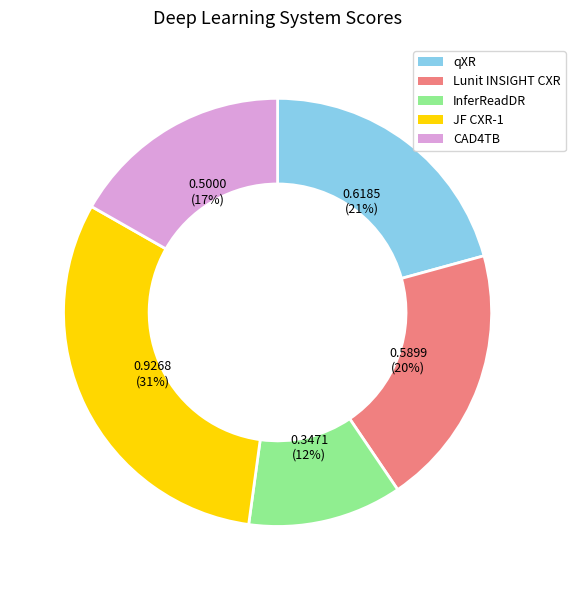

Do InferReadDR and Lunit INSIGHT CXR together represent more than half of the pie?

No